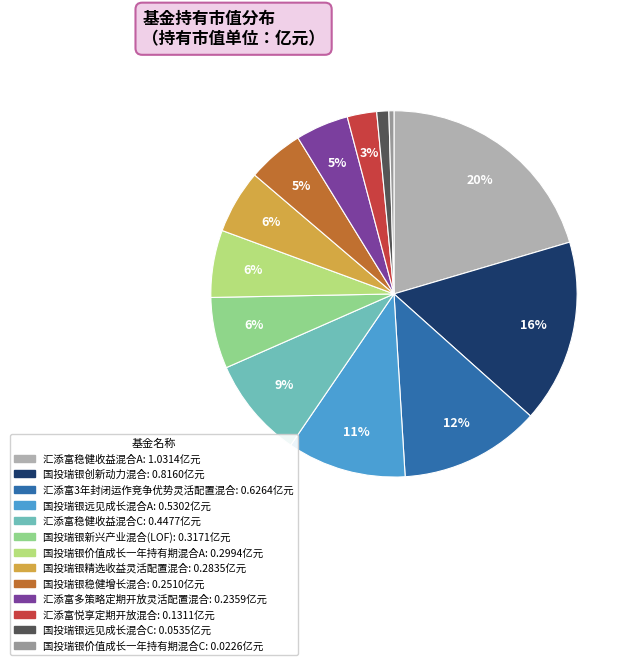

True or false: 汇添富多策略定期开放灵活配置混合 accounts for 1% of the total.

False